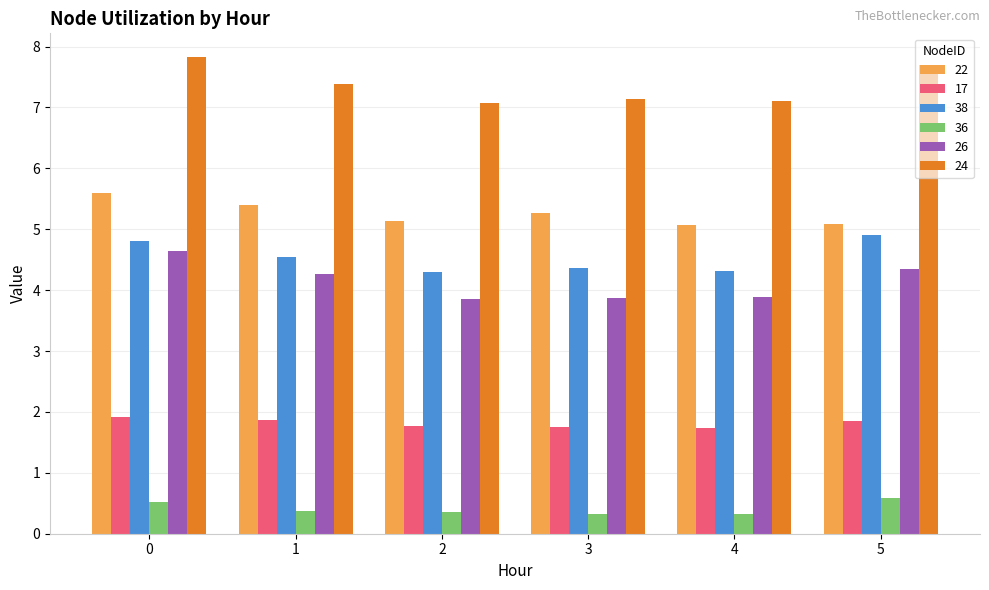

At how many categories does at least one series exceed 1?

6